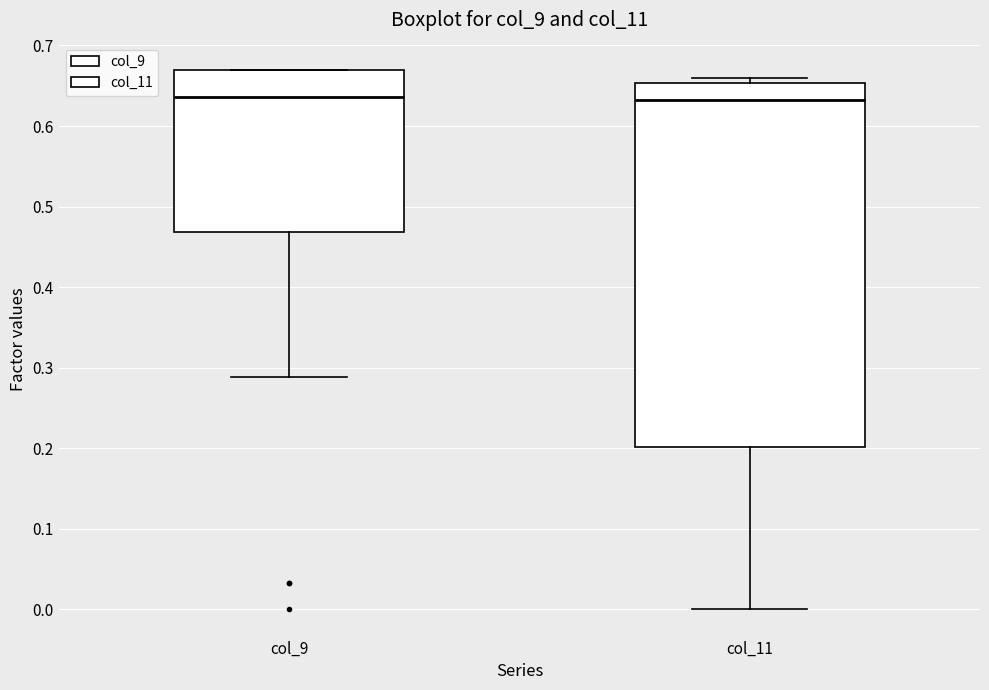

Where is the upper edge of the box for col_9 on the y-axis? The values are not printed on the chart, so give them approximately, as read against the axis.

0.67